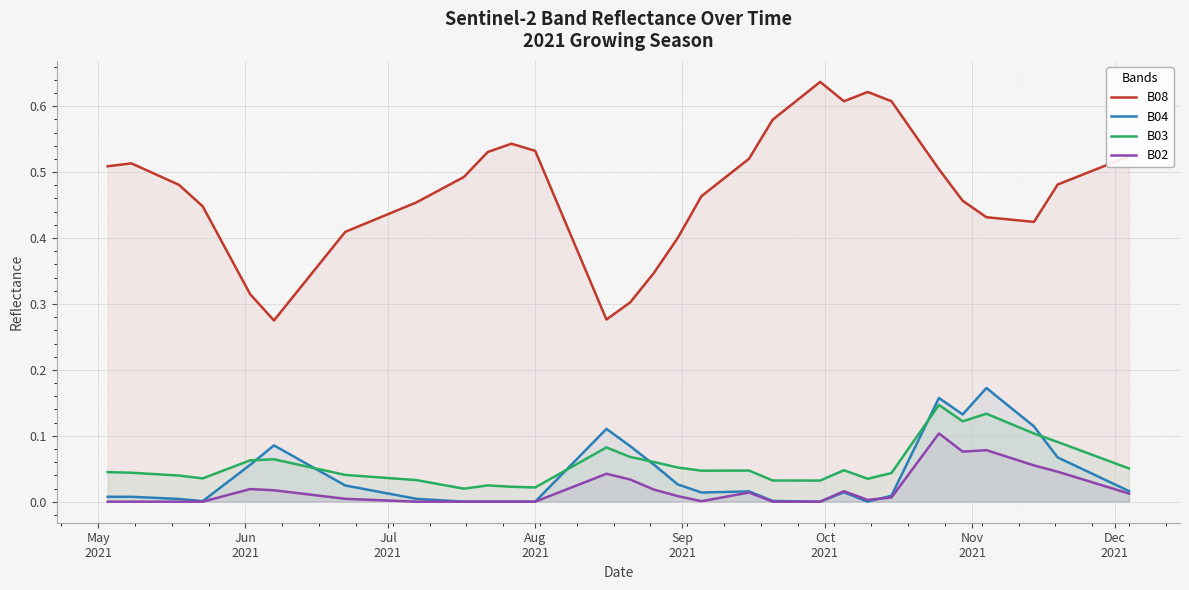

True or false: B02 and B03 intersect in this chart.

False